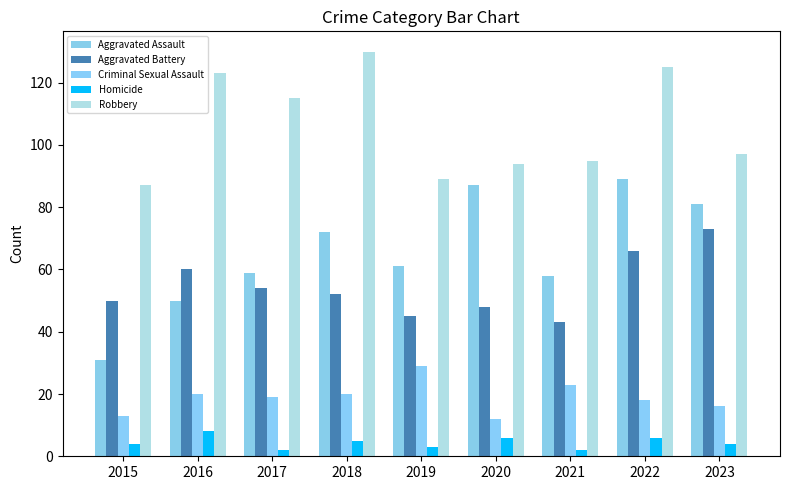

What are all the series names shown in the legend?

Aggravated Assault, Aggravated Battery, Criminal Sexual Assault, Homicide, Robbery